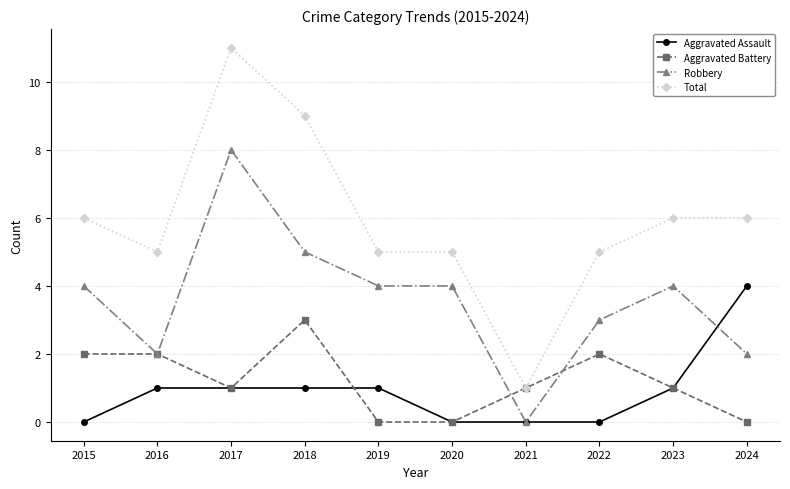

Which series has the largest total across all categories?

Total